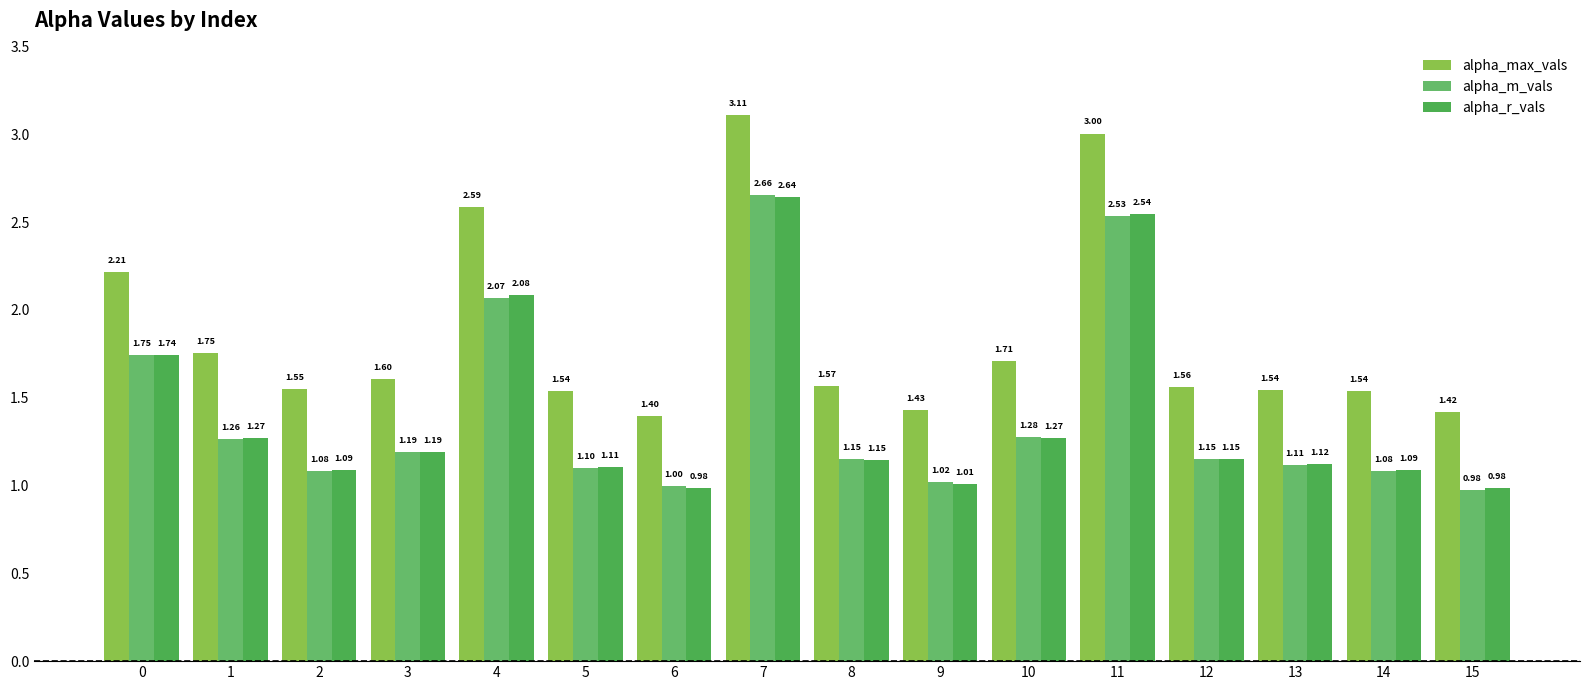

How many values in the alpha_m_vals series are below 1?

2